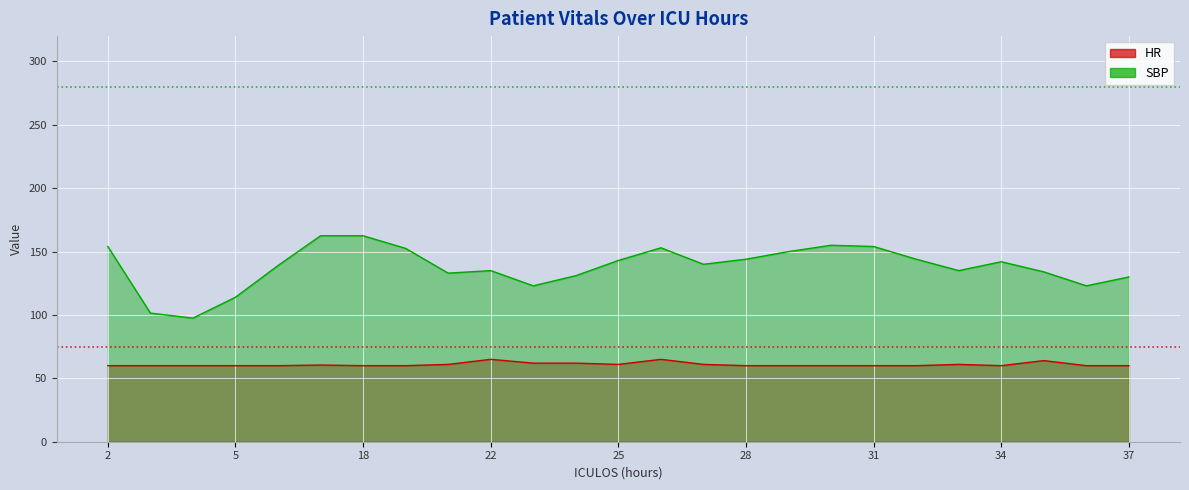

At which label is HR closest to 62?

23